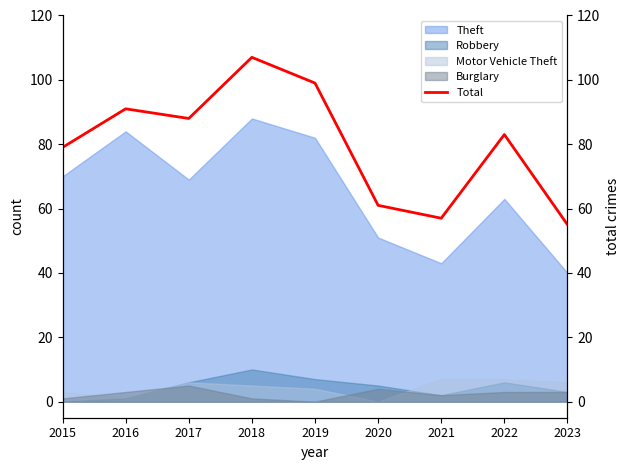

Which category has the highest value across all series?

2018